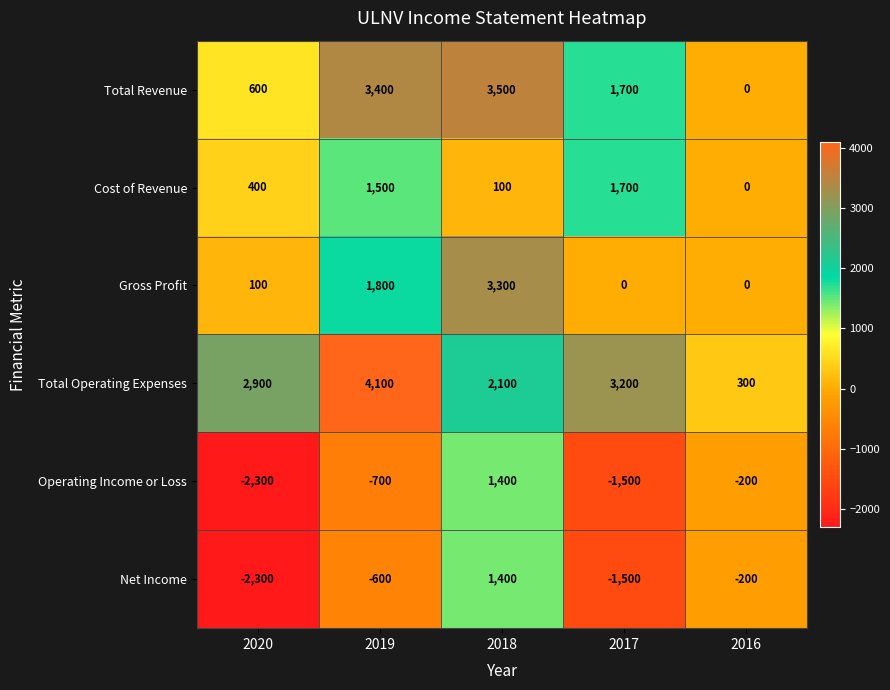

Between 2018 and 2017, which series saw the biggest shift?

Gross Profit